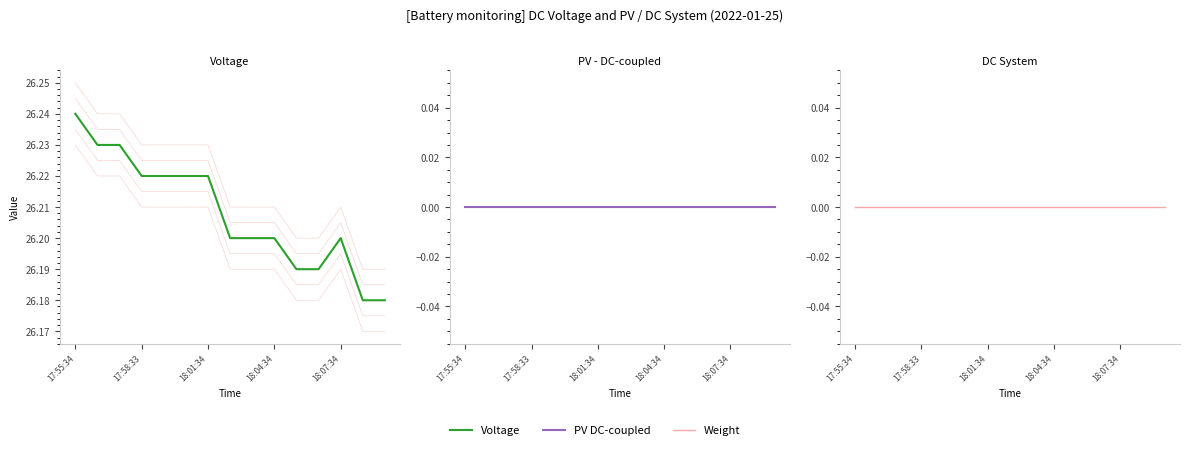

List the labels in order of Weight value, largest first.

17:55:34, 17:58:33, 18:01:34, 18:04:34, 18:07:34, 5, 6, 7, 8, 9, 10, 11, 12, 13, 14